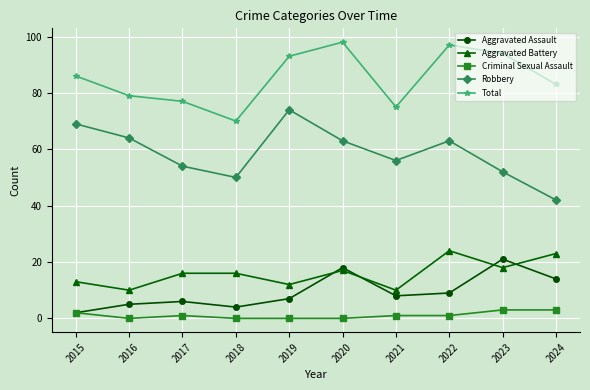

At which label is Robbery closest to 58?

2021